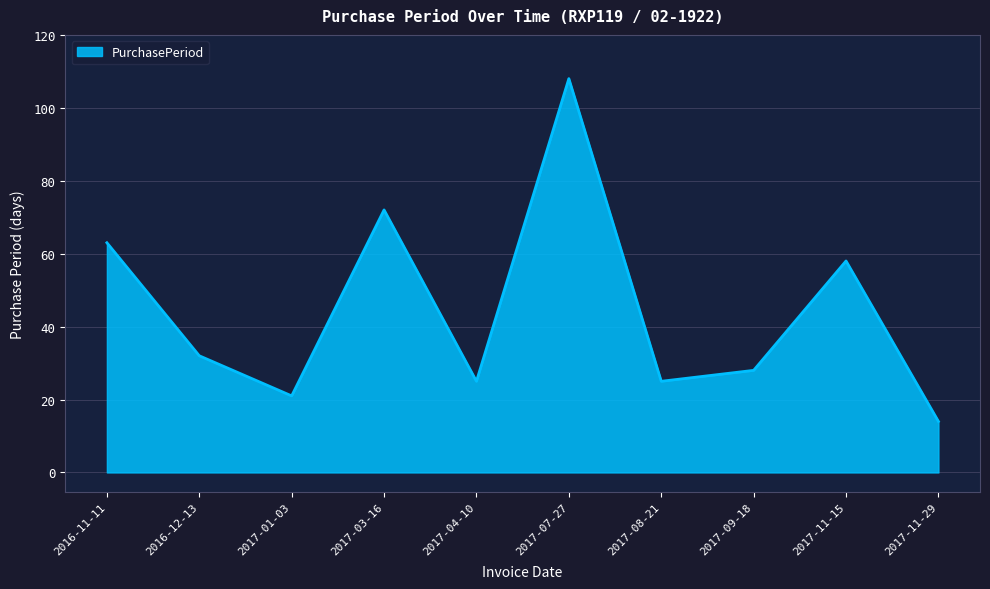

What position from the right is 2017-03-16?

7